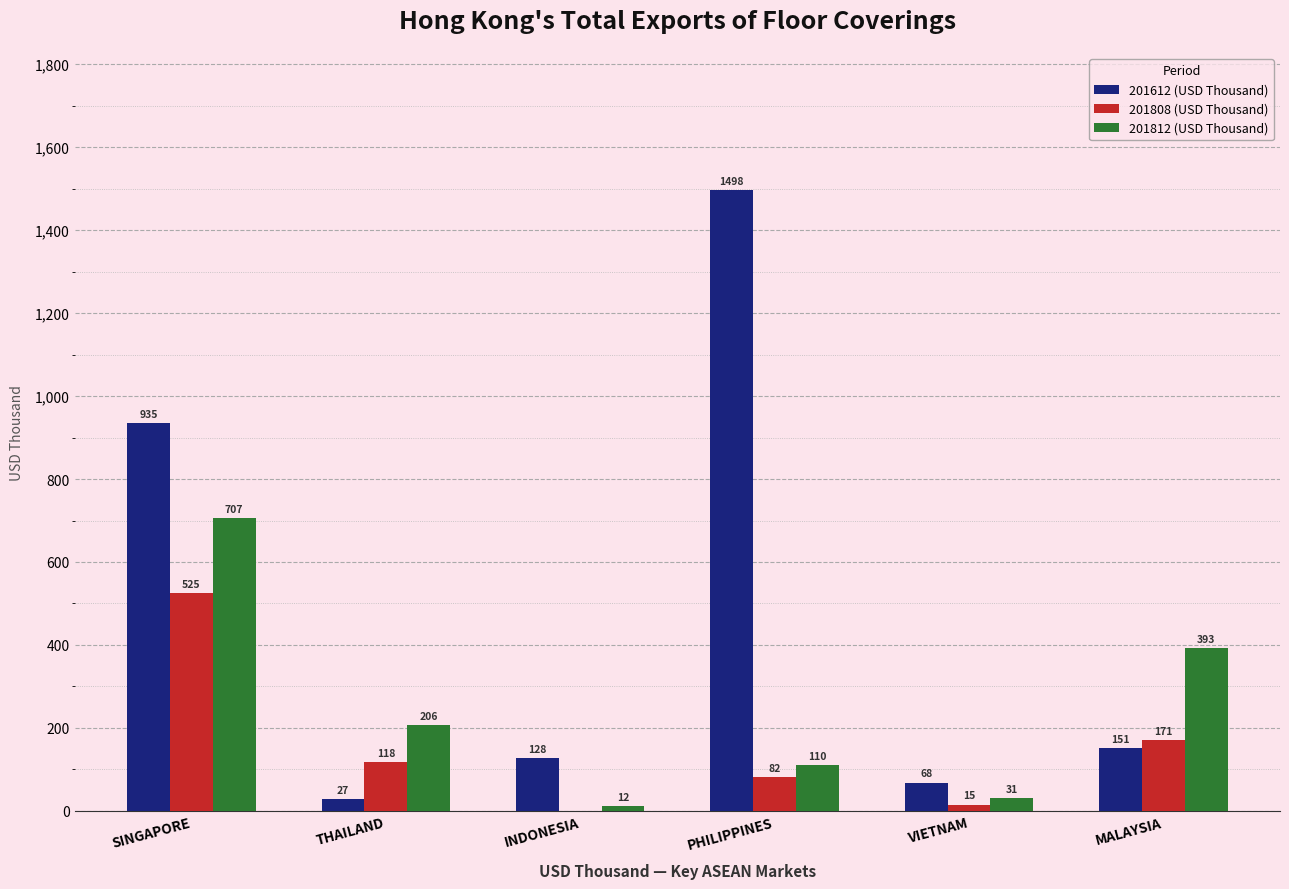

At which category is the sum across all series the highest?

SINGAPORE